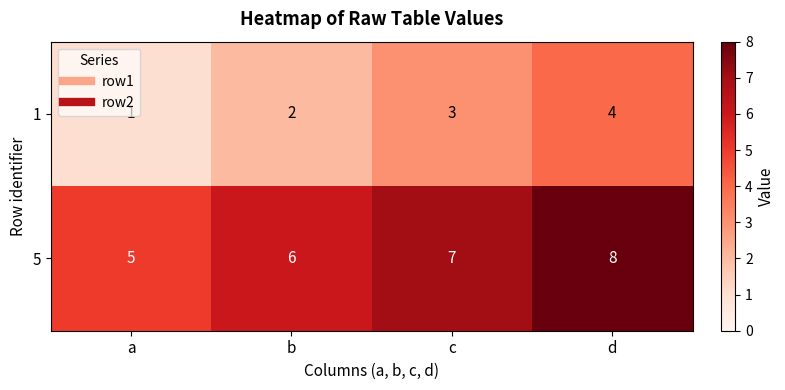

The 5 series shows 6 at b. True or false?

True